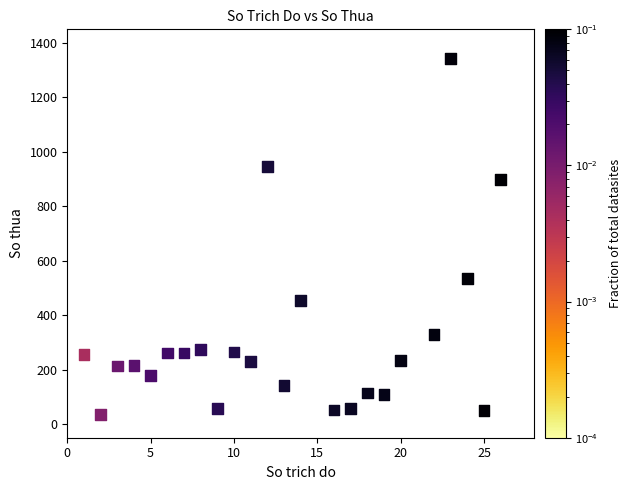

What is the range of Y values (max minus min)?

1308